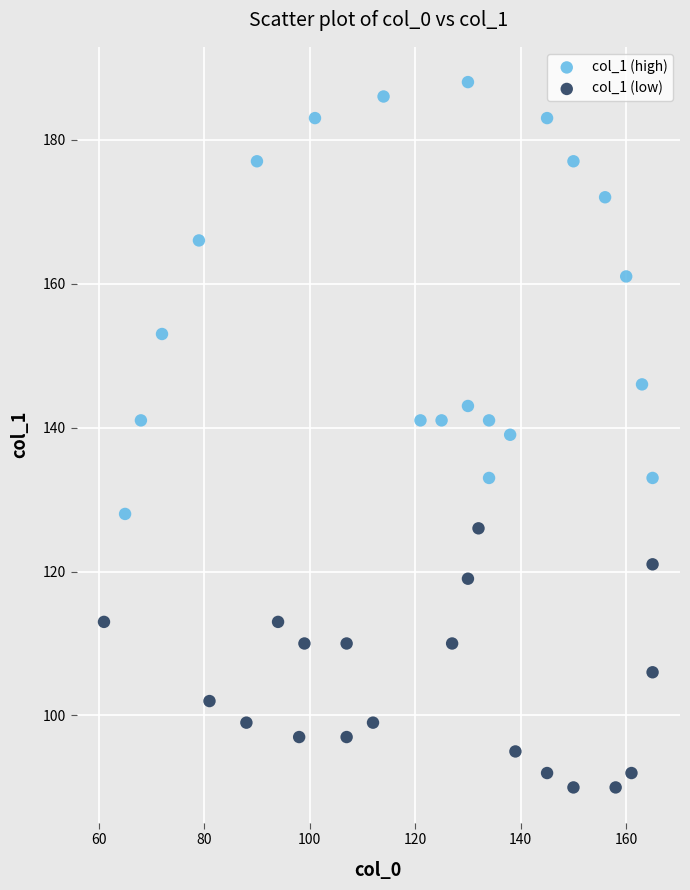

What are all the series names shown in the legend?

col_1 (high), col_1 (low)